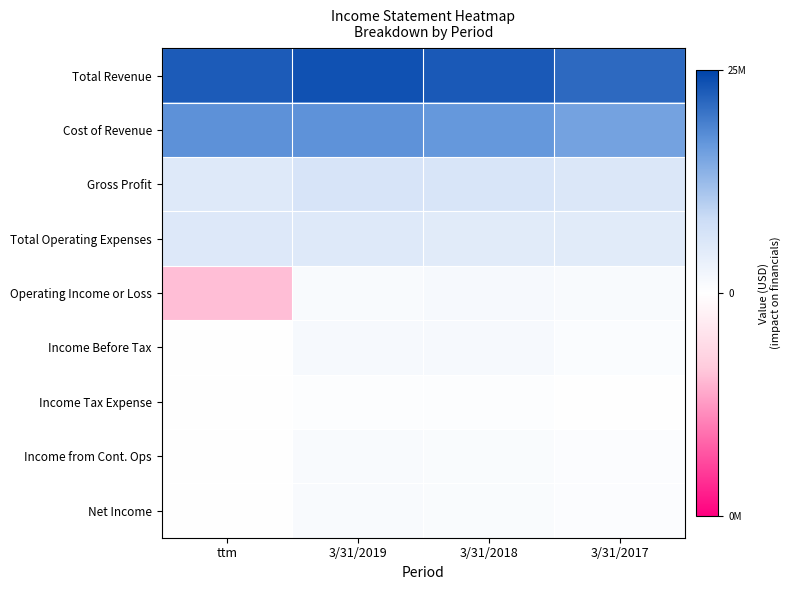

Between 3/31/2019 and 3/31/2017, which series saw the biggest shift?

Total Revenue